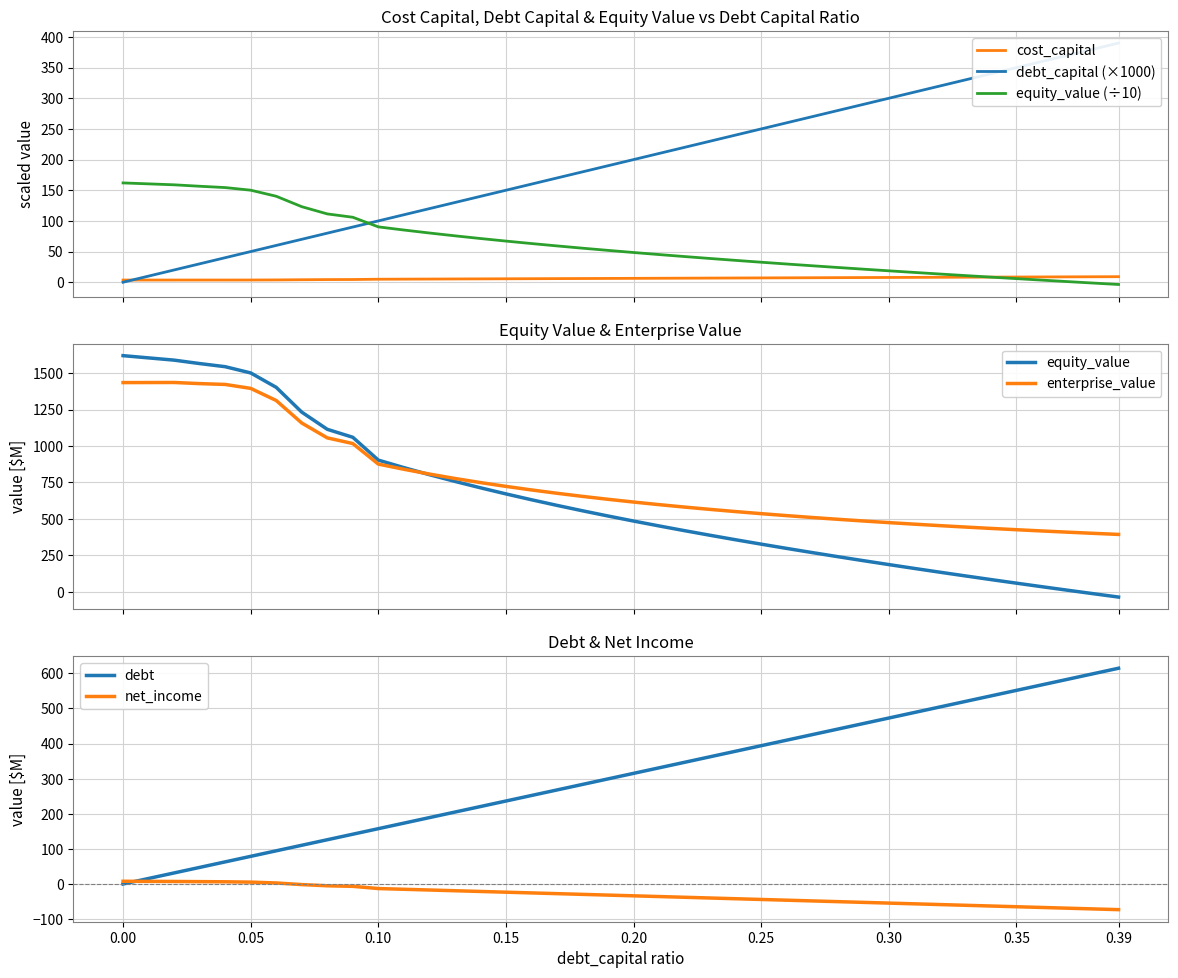

Between 0.3 and 0.31, which is larger?

0.31